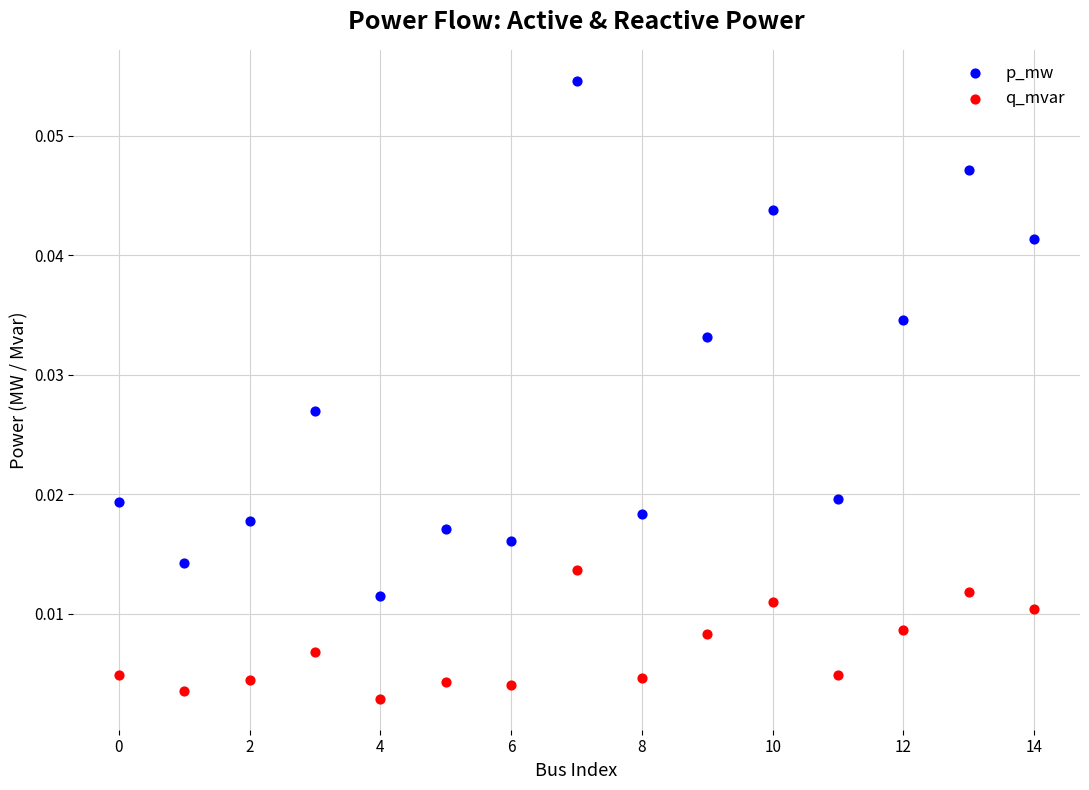

Which series reaches the maximum Y coordinate?

p_mw